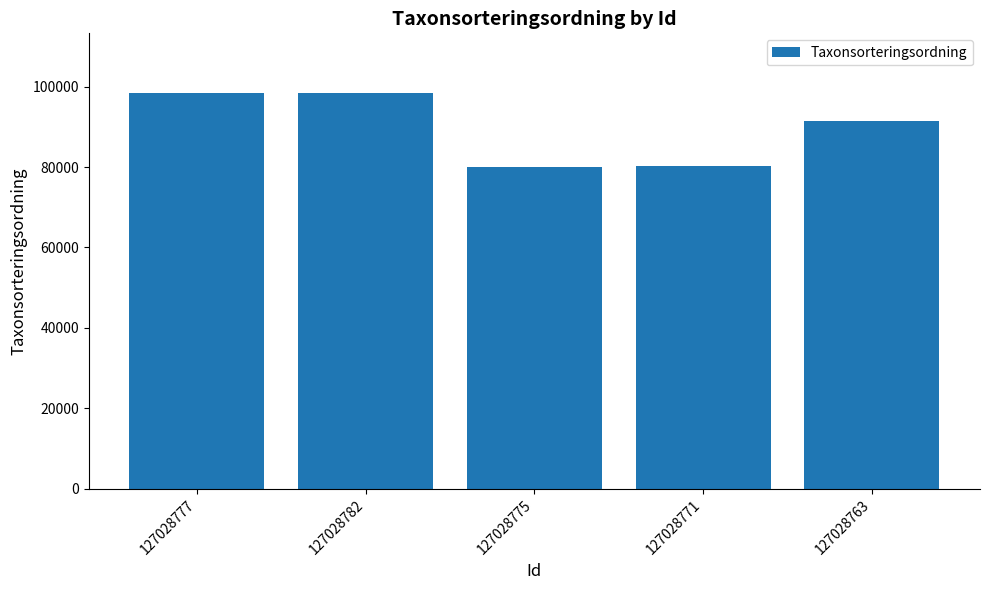

Where does the data first go above 91356?

127028777